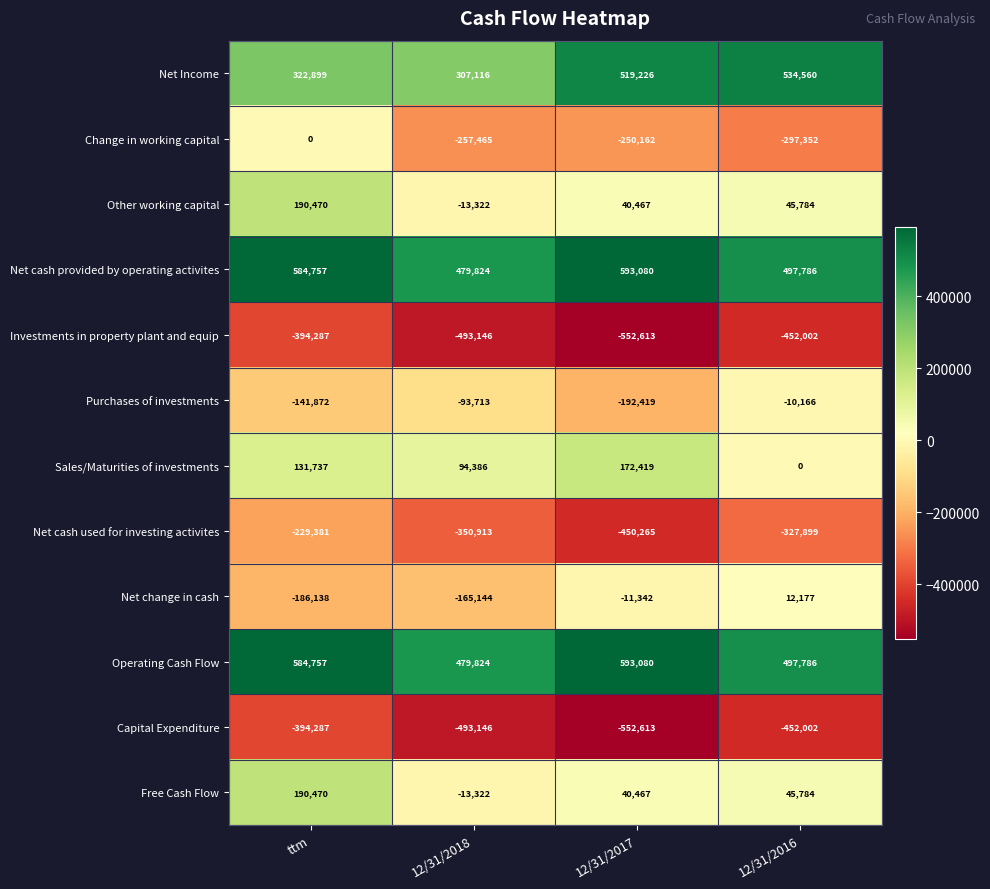

What is the maximum value for Net change in cash?

12177